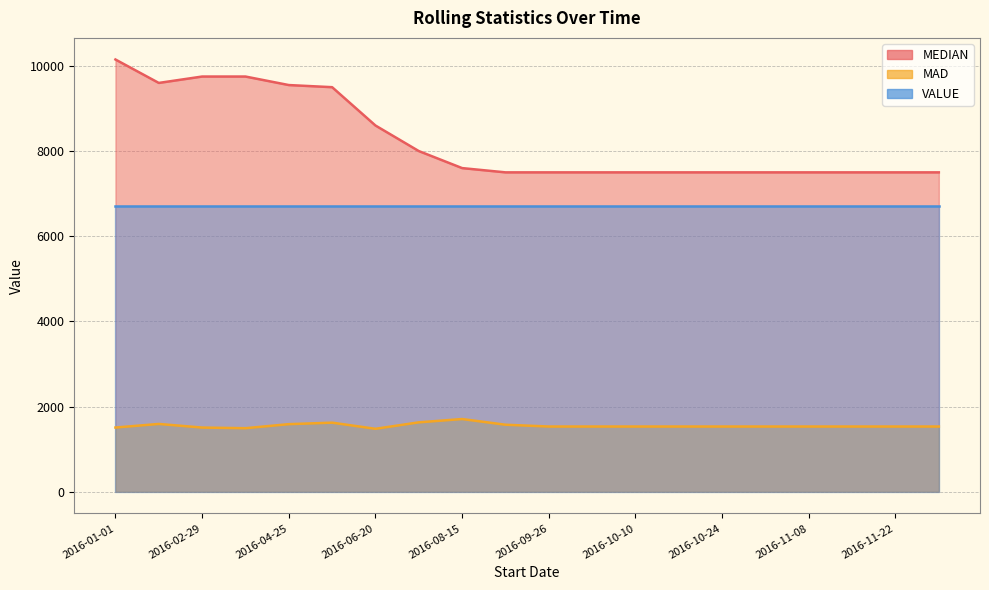

True or false: MEDIAN has a value of 13636.2 at 2016-08-15.

False